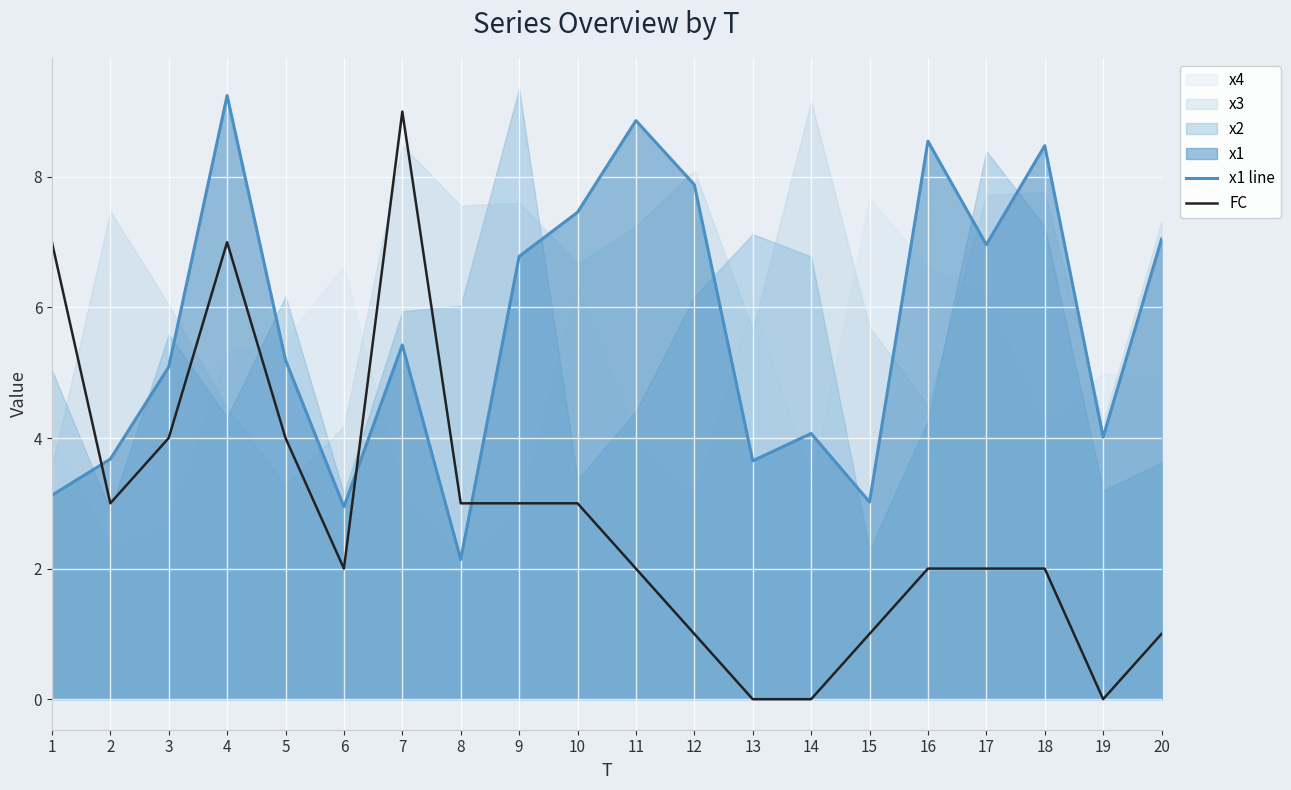

Which series ends up on top after the final intersection of x1 line and FC?

x1 line